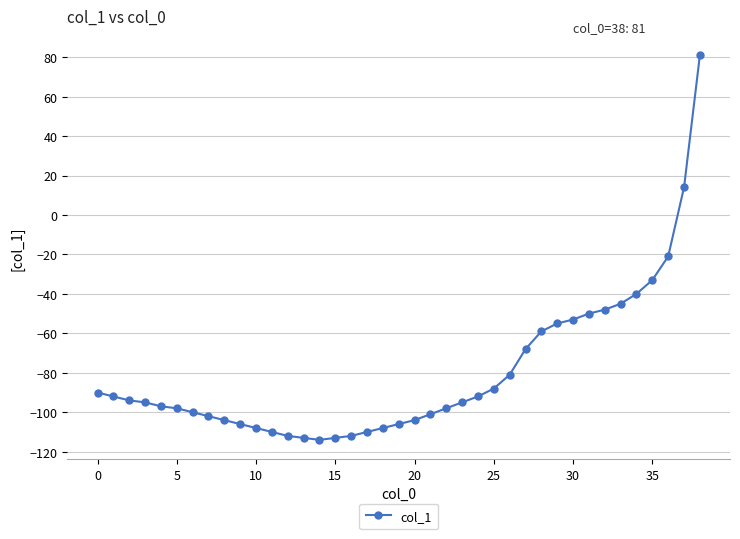

How many negative values are there?

37